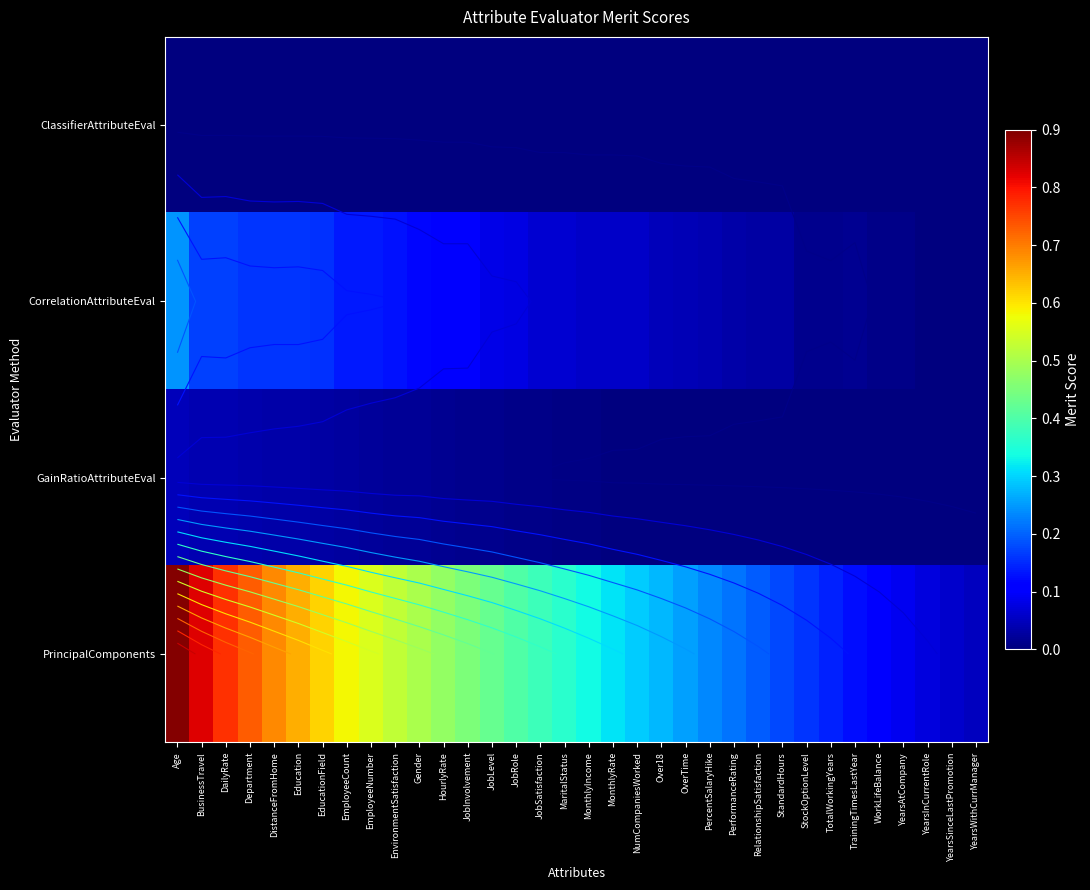

True or false: PrincipalComponents has a value of 0.2 at StandardHours.

True